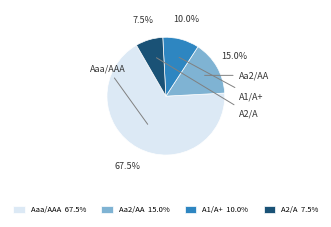

What portion of the pie excludes Aa2/AA?

85.0%